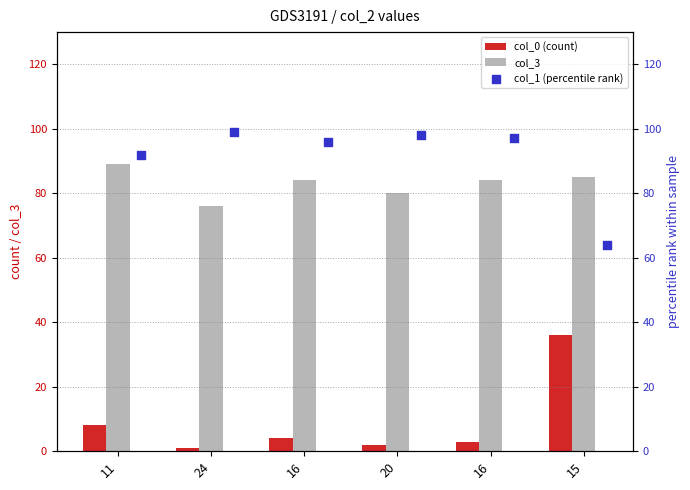

Which series contains the lowest Y value?

col_0 (count)